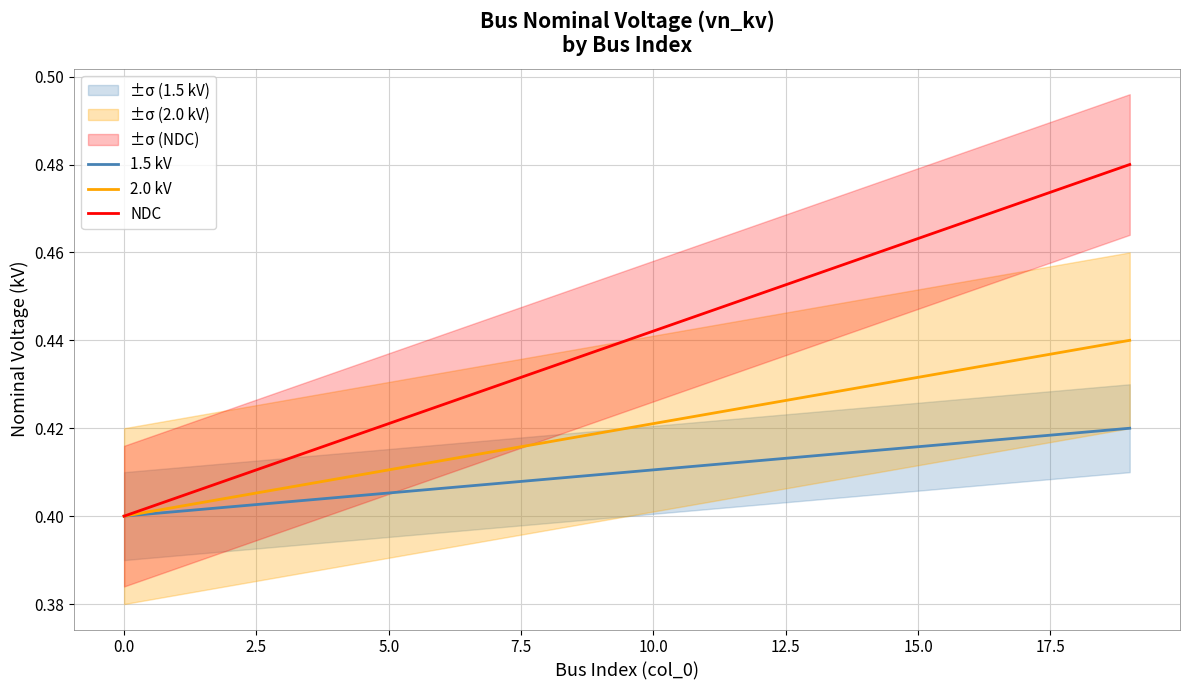

True or false: NDC and 2.0 kV intersect in this chart.

False